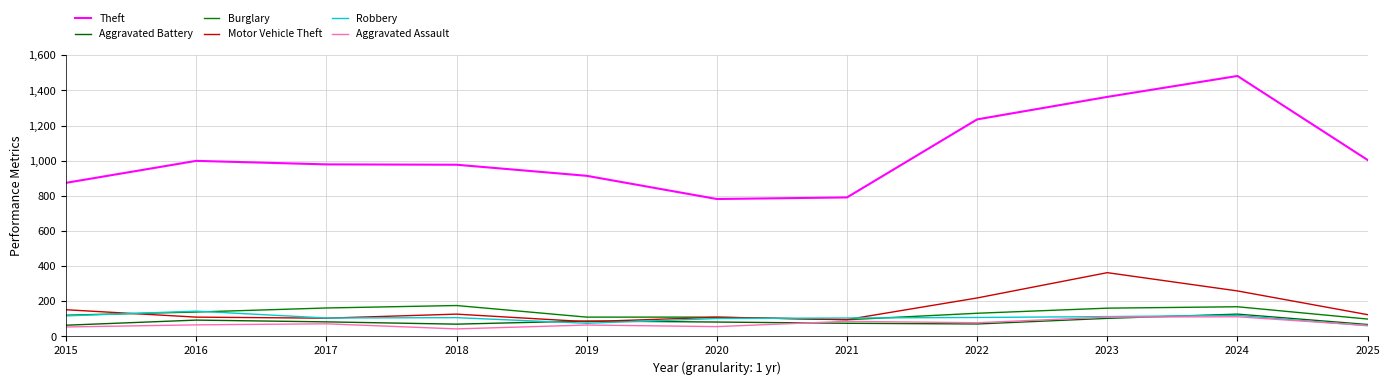

Rank the series by their maximum value, from highest to lowest.

Theft, Motor Vehicle Theft, Burglary, Robbery, Aggravated Battery, Aggravated Assault